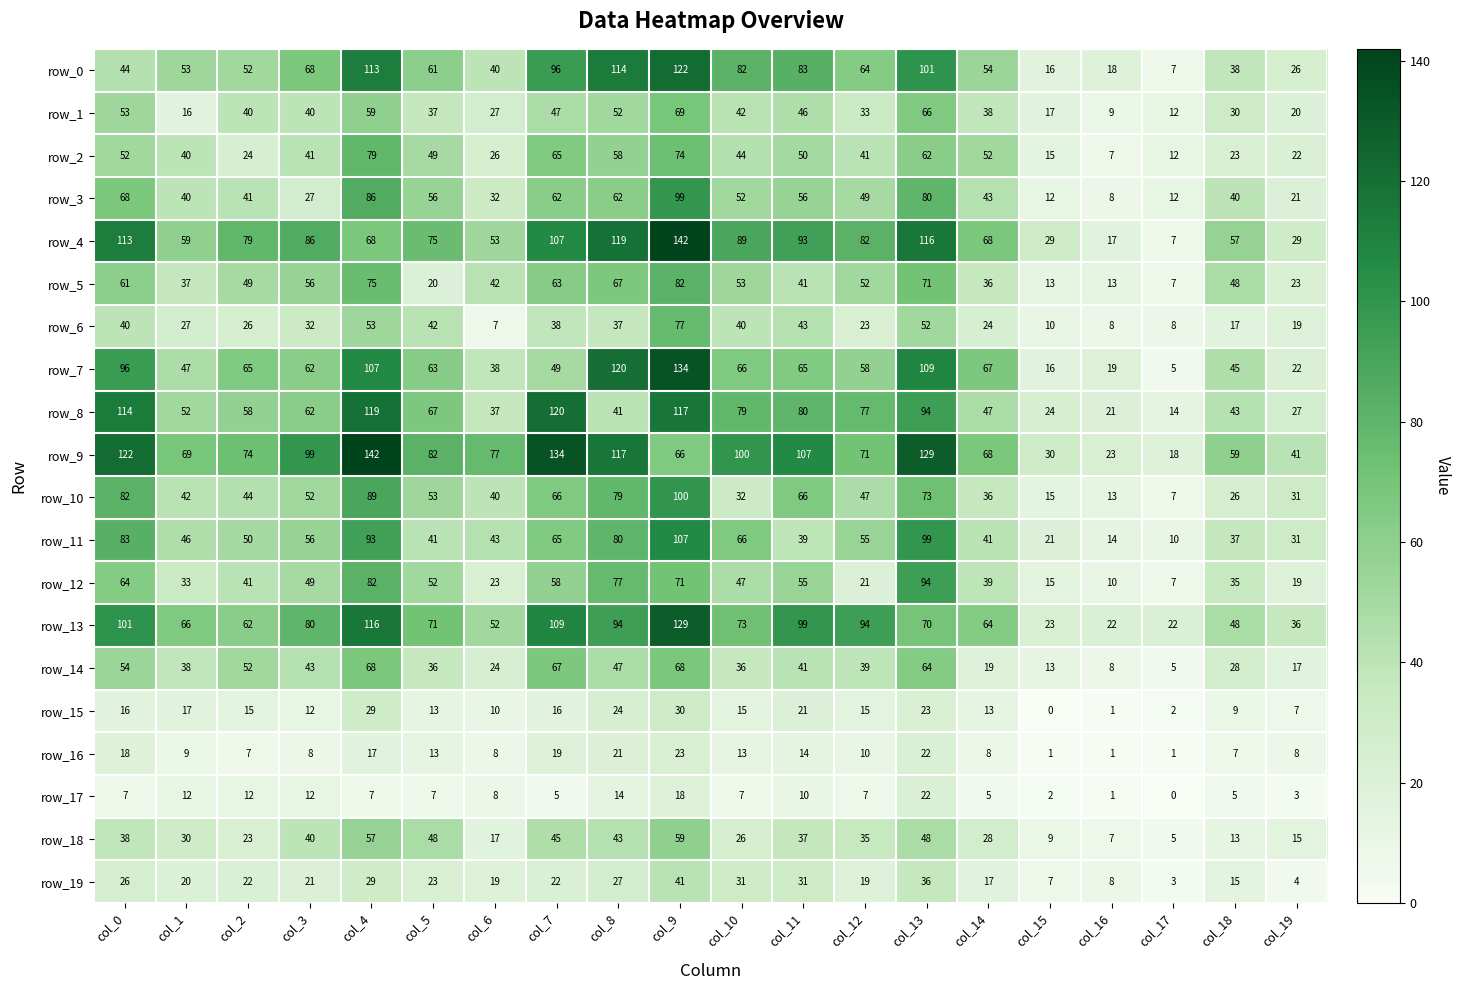

Reading left to right, list all the values displayed in this chart.

row_0: 44	53	52	68	113	61	40	96	114	122	82	83	64	101	54	16	18	7	38	26
row_1: 53	16	40	40	59	37	27	47	52	69	42	46	33	66	38	17	9	12	30	20
row_2: 52	40	24	41	79	49	26	65	58	74	44	50	41	62	52	15	7	12	23	22
row_3: 68	40	41	27	86	56	32	62	62	99	52	56	49	80	43	12	8	12	40	21
row_4: 113	59	79	86	68	75	53	107	119	142	89	93	82	116	68	29	17	7	57	29
row_5: 61	37	49	56	75	20	42	63	67	82	53	41	52	71	36	13	13	7	48	23
row_6: 40	27	26	32	53	42	7	38	37	77	40	43	23	52	24	10	8	8	17	19
row_7: 96	47	65	62	107	63	38	49	120	134	66	65	58	109	67	16	19	5	45	22
row_8: 114	52	58	62	119	67	37	120	41	117	79	80	77	94	47	24	21	14	43	27
row_9: 122	69	74	99	142	82	77	134	117	66	100	107	71	129	68	30	23	18	59	41
row_10: 82	42	44	52	89	53	40	66	79	100	32	66	47	73	36	15	13	7	26	31
row_11: 83	46	50	56	93	41	43	65	80	107	66	39	55	99	41	21	14	10	37	31
row_12: 64	33	41	49	82	52	23	58	77	71	47	55	21	94	39	15	10	7	35	19
row_13: 101	66	62	80	116	71	52	109	94	129	73	99	94	70	64	23	22	22	48	36
row_14: 54	38	52	43	68	36	24	67	47	68	36	41	39	64	19	13	8	5	28	17
row_15: 16	17	15	12	29	13	10	16	24	30	15	21	15	23	13	0	1	2	9	7
row_16: 18	9	7	8	17	13	8	19	21	23	13	14	10	22	8	1	1	1	7	8
row_17: 7	12	12	12	7	7	8	5	14	18	7	10	7	22	5	2	1	0	5	3
row_18: 38	30	23	40	57	48	17	45	43	59	26	37	35	48	28	9	7	5	13	15
row_19: 26	20	22	21	29	23	19	22	27	41	31	31	19	36	17	7	8	3	15	4